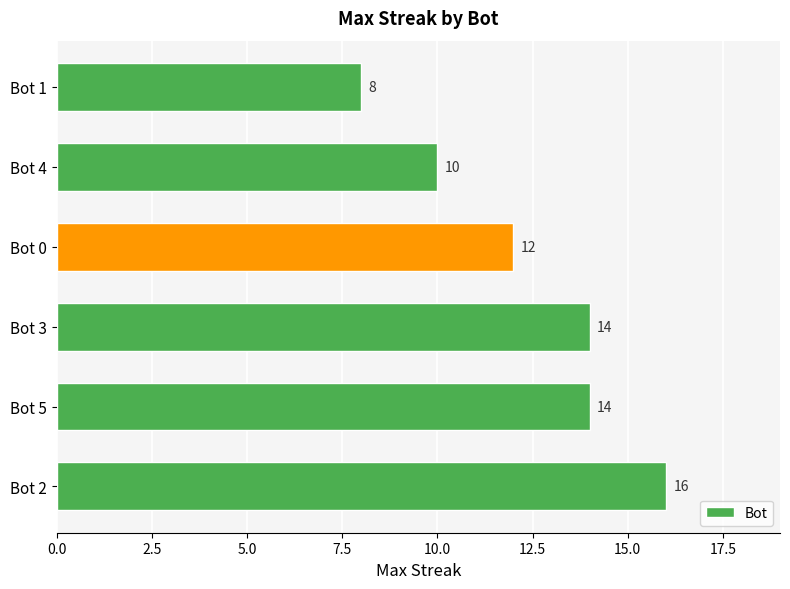

Reading bottom to top, extract all data points from this chart.

Bot 2=16	Bot 5=14	Bot 3=14	Bot 0=12	Bot 4=10	Bot 1=8